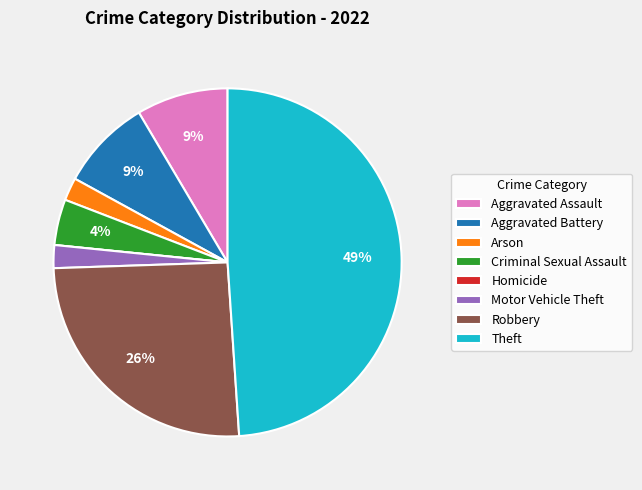

To the nearest percent, what is the difference between the largest and smallest slice percentages?

49%